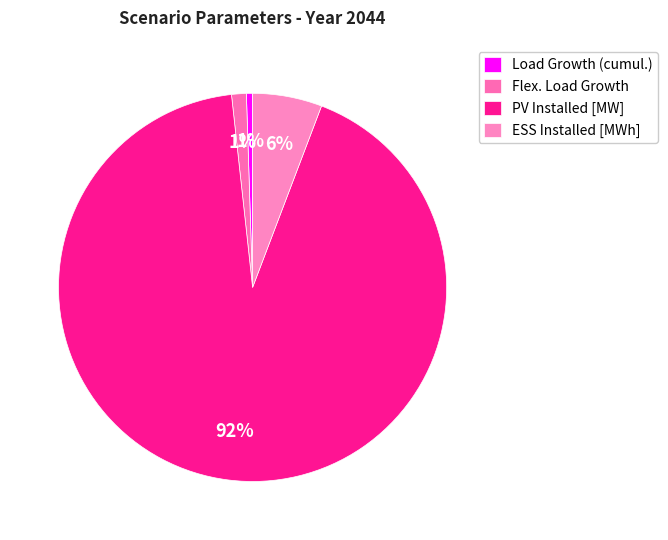

Count the number of slices in the pie.

4